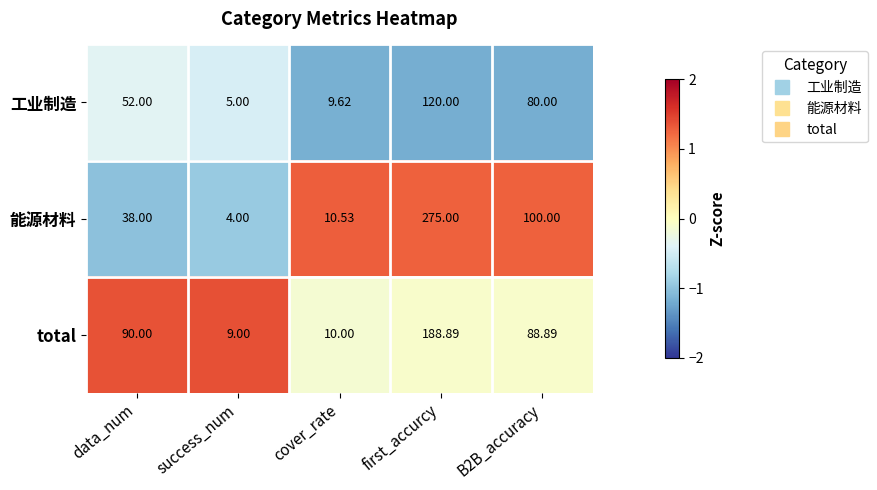

Which series has the largest range (max minus min)?

能源材料